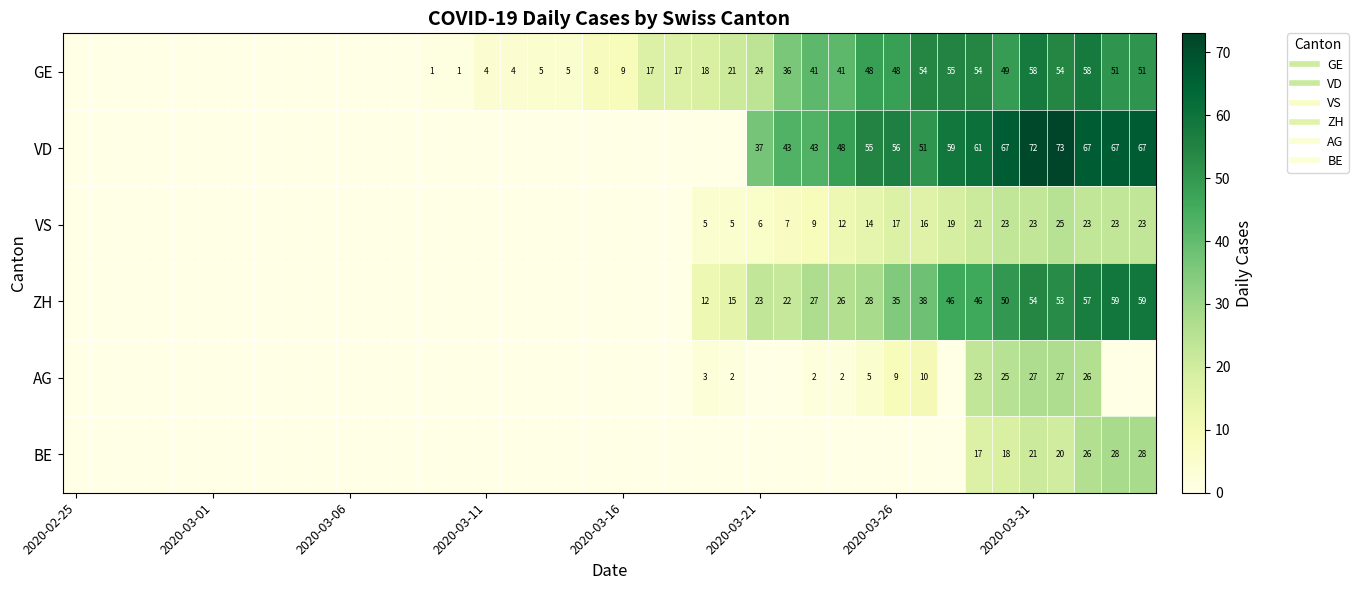

What is the average value of the ZH series?

16